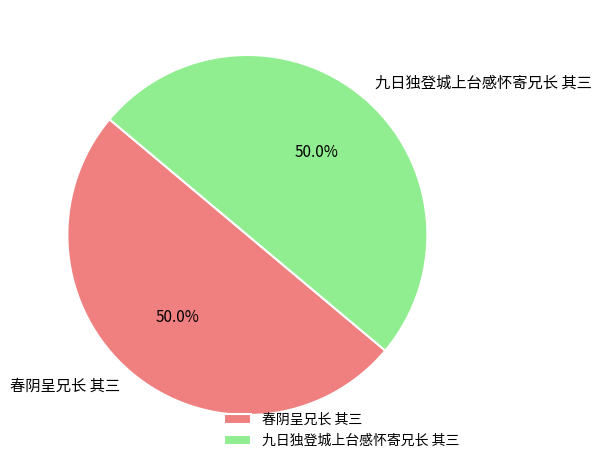

Approximately how many times larger is the value at 春阴呈兄长 其三 compared to 九日独登城上台感怀寄兄长 其三?

1.0